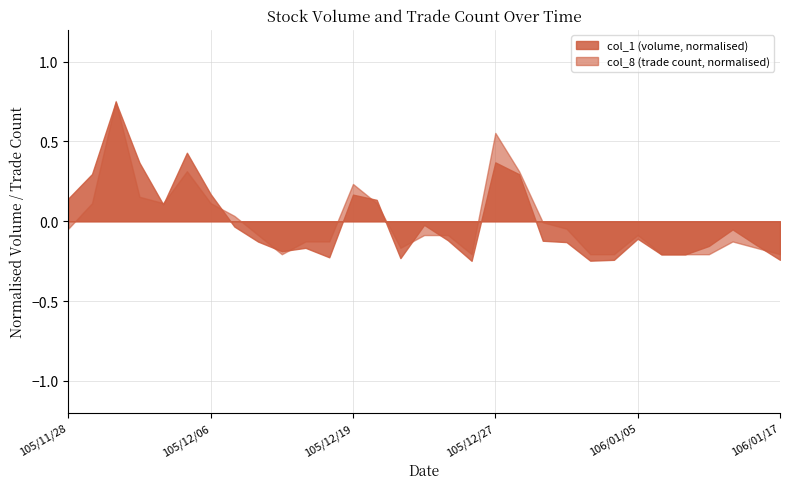

Rank the series by their maximum value, from highest to lowest.

col_8 (trade count, normalised), col_1 (volume, normalised)